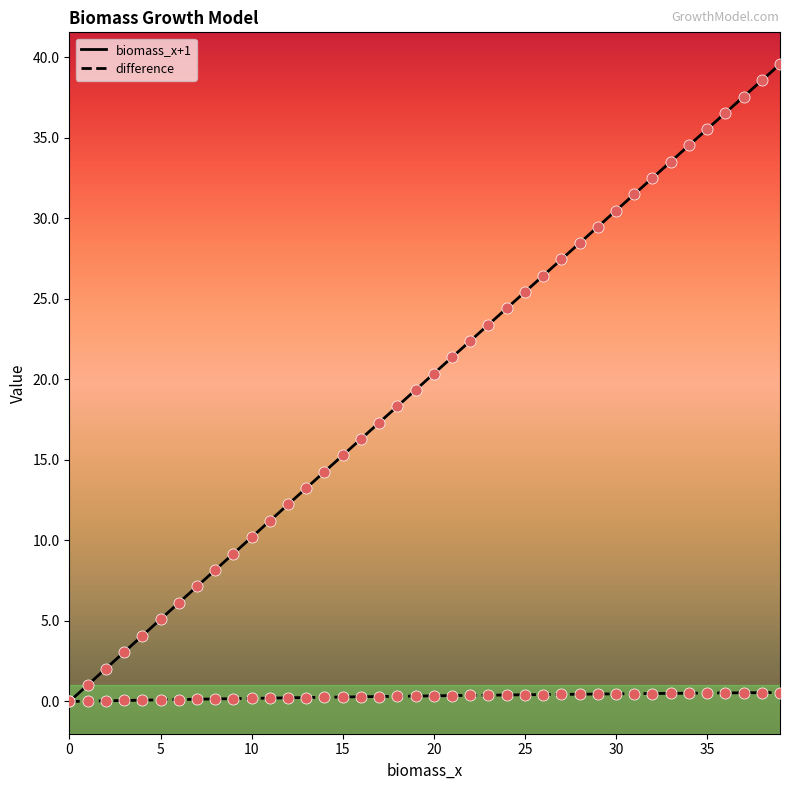

What are all the series names shown in the legend?

biomass_x+1, difference